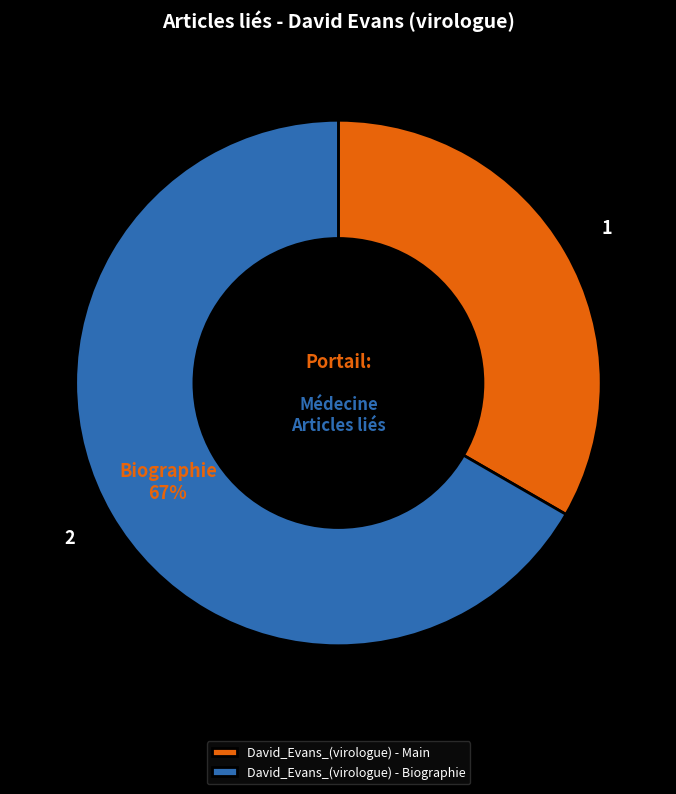

Which has a higher value, David_Evans_(virologue) - Main or David_Evans_(virologue) - Biographie?

David_Evans_(virologue) - Biographie